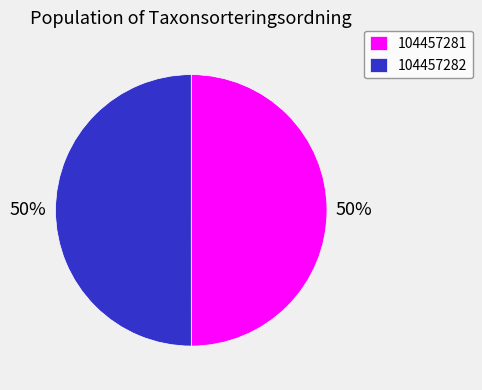

To the nearest percent, what percentage of the pie is 104457281?

50%